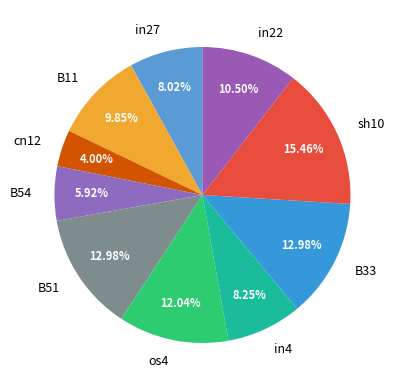

What is the total percentage of B11 and in27?

17.9%